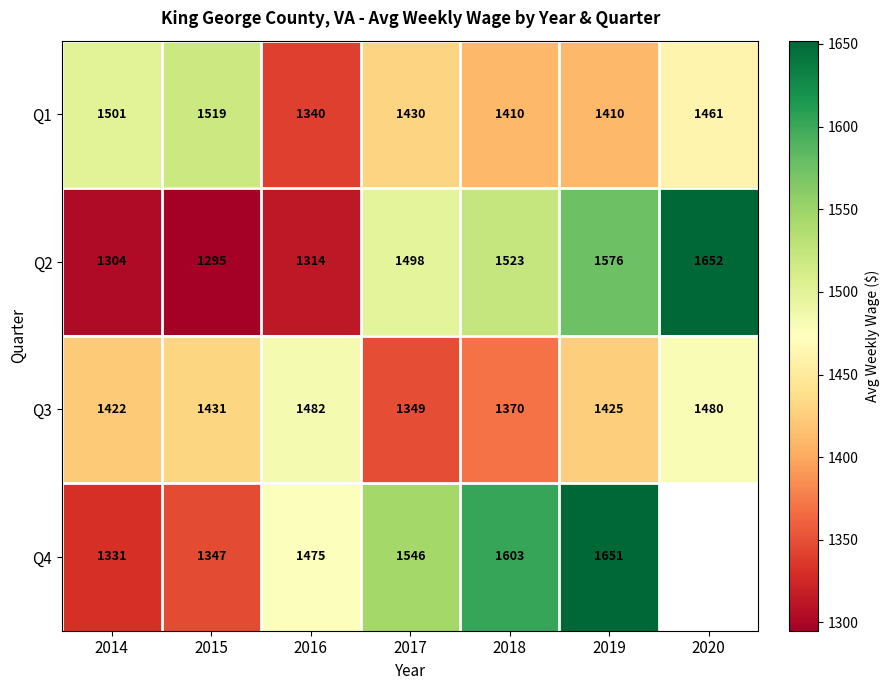

True or false: Q4 has a value of 2095.2 at 2014.

False